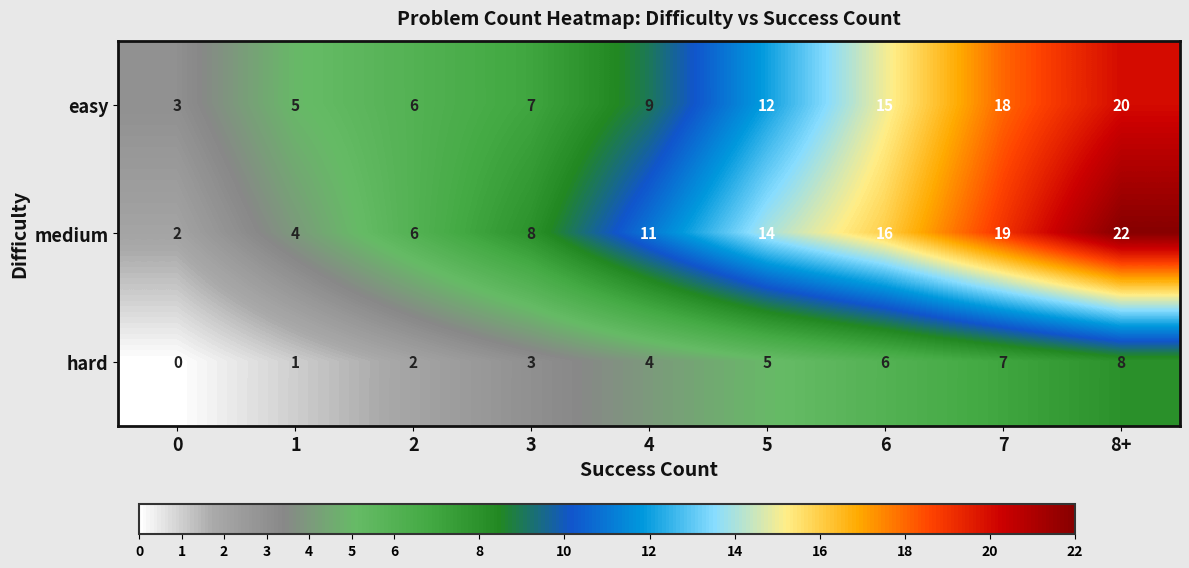

How many data points does each series have?

9